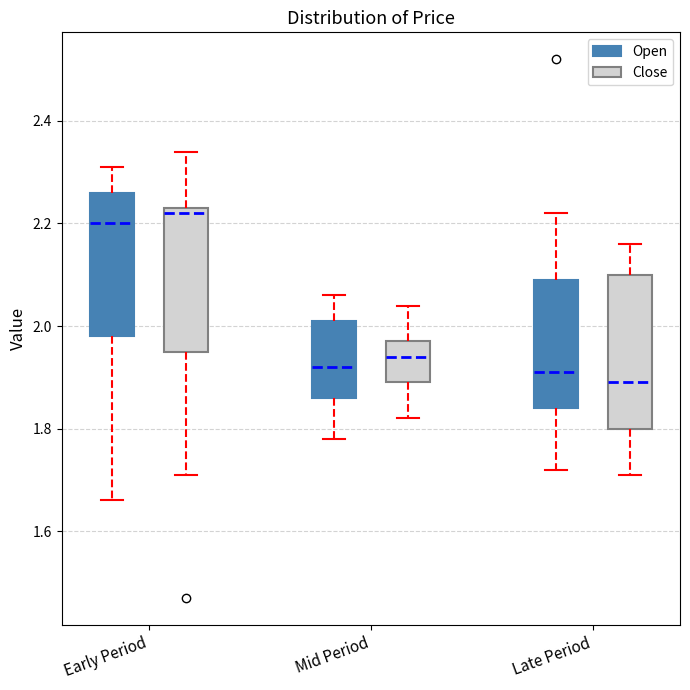

Which box has the lowest median line?

Late Period (Close)